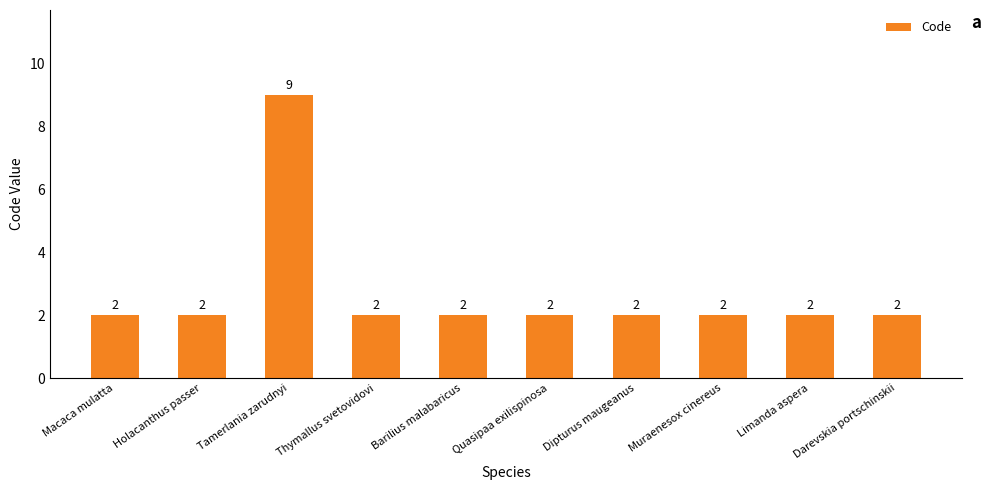

The value at Quasipaa exilispinosa is 3. True or false?

False